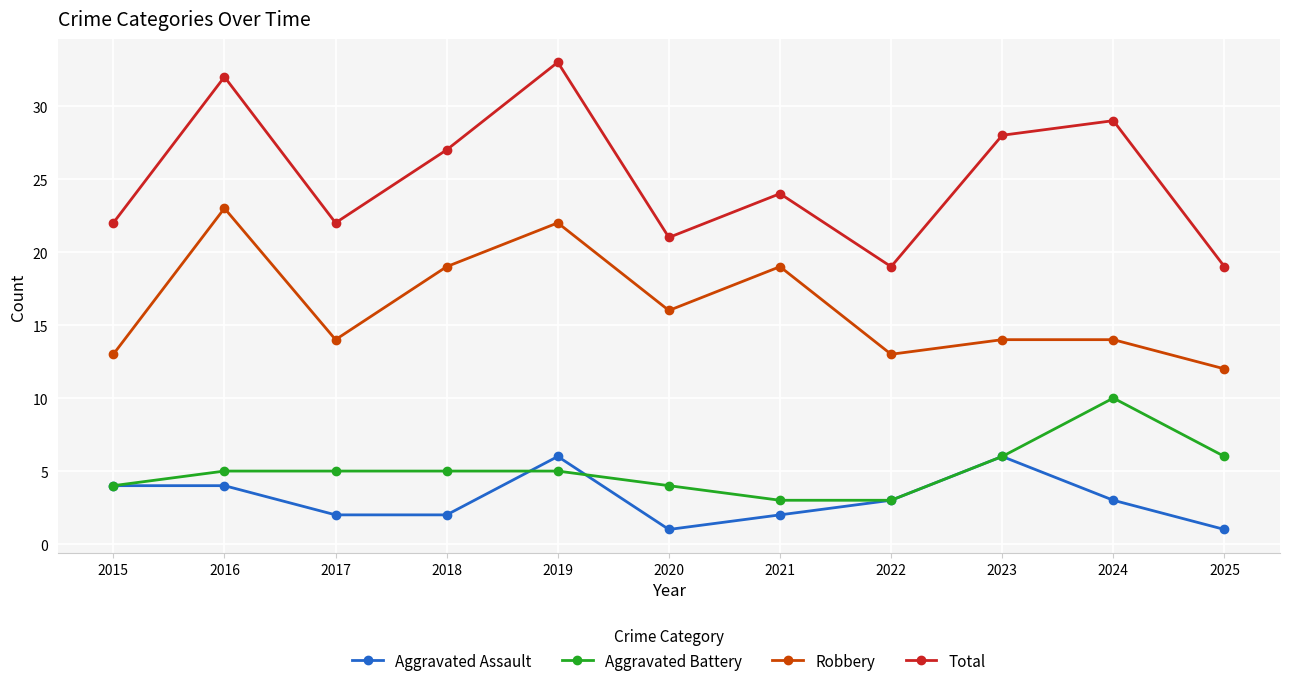

What is the greatest value displayed?

33